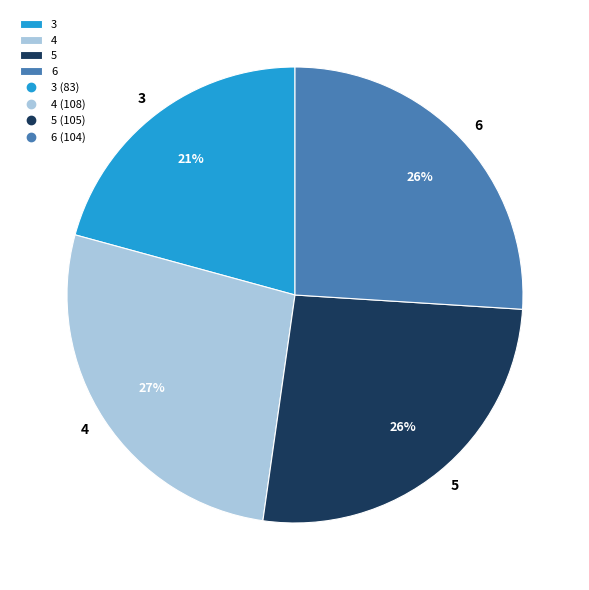

Does any single category account for the majority?

No